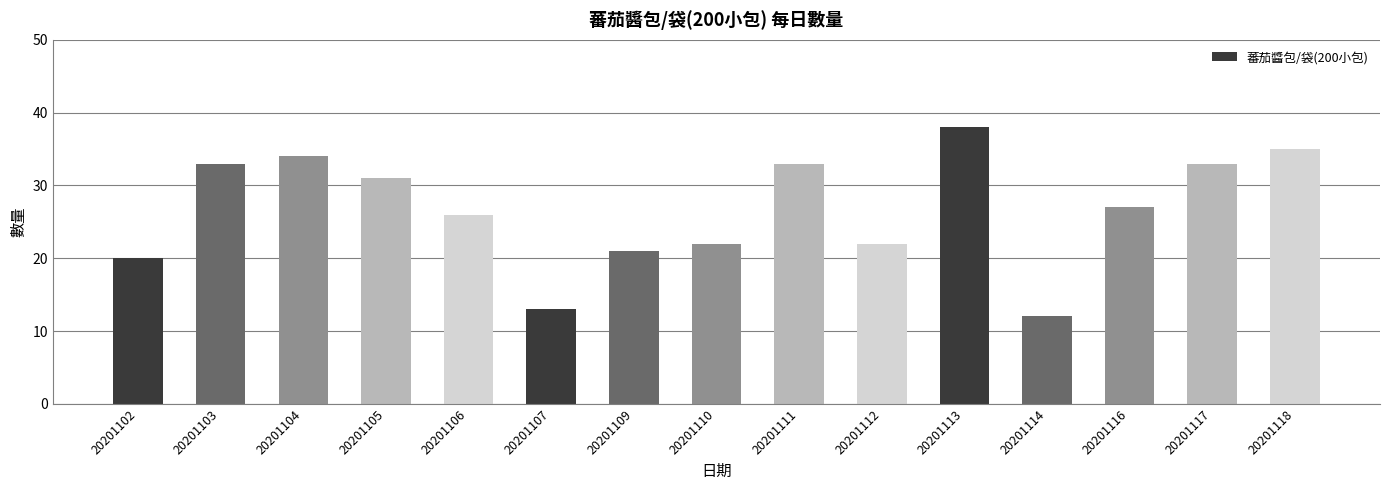

At which label is the value closest to 25?

20201106